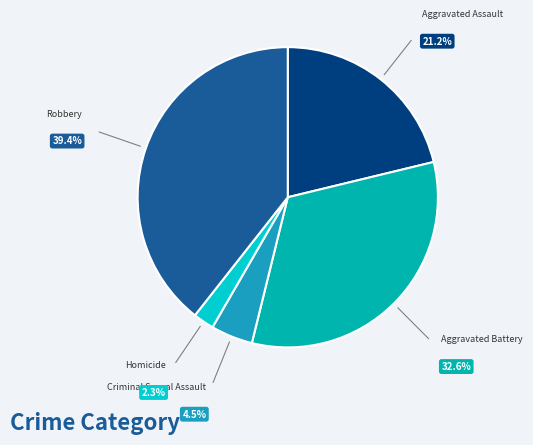

Combined, do Homicide and Aggravated Battery account for over 50%?

No